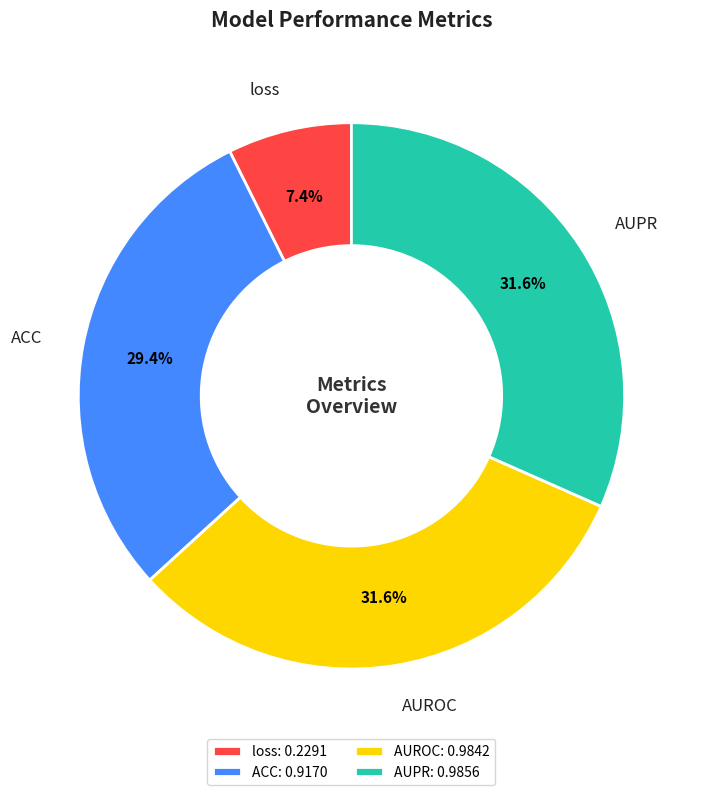

The ACC slice represents 29% of the pie. True or false?

True